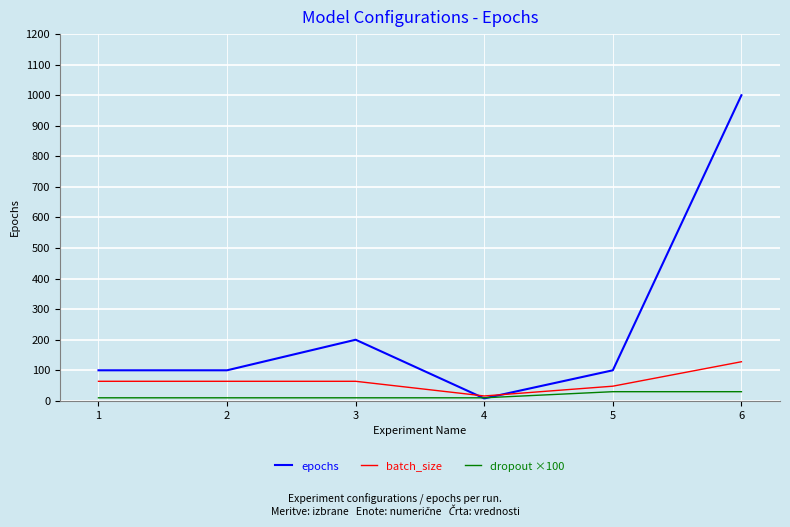

Reading right to left, transcribe all the data shown in this chart.

epochs: 1000	100	8	200	100	100
batch_size: 128	48	16	64	64	64
dropout ×100: 30	30	10	10	10	10